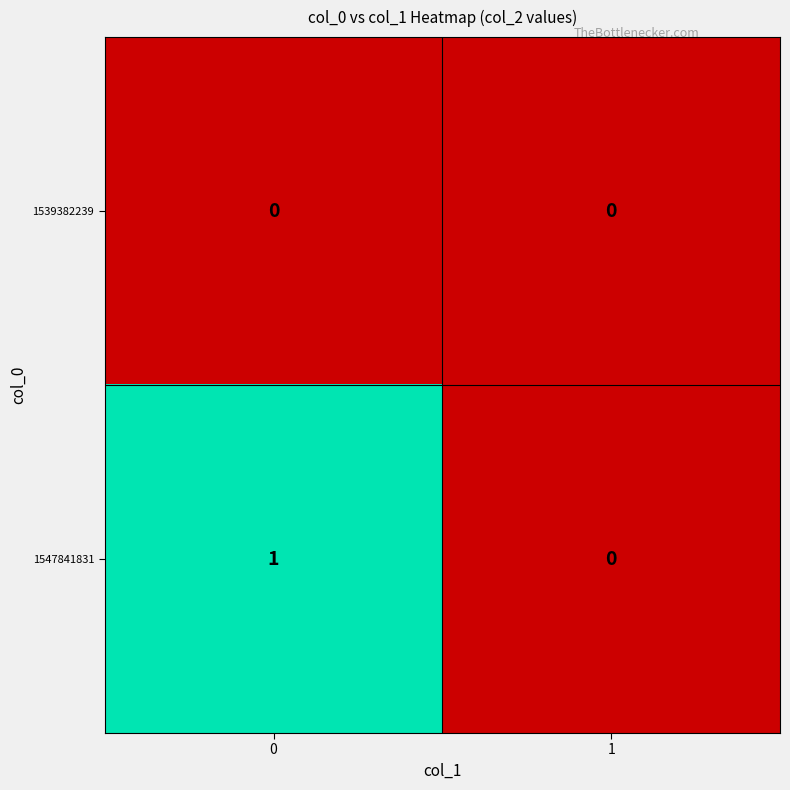

The 1547841831 series shows 1 at 1. True or false?

False